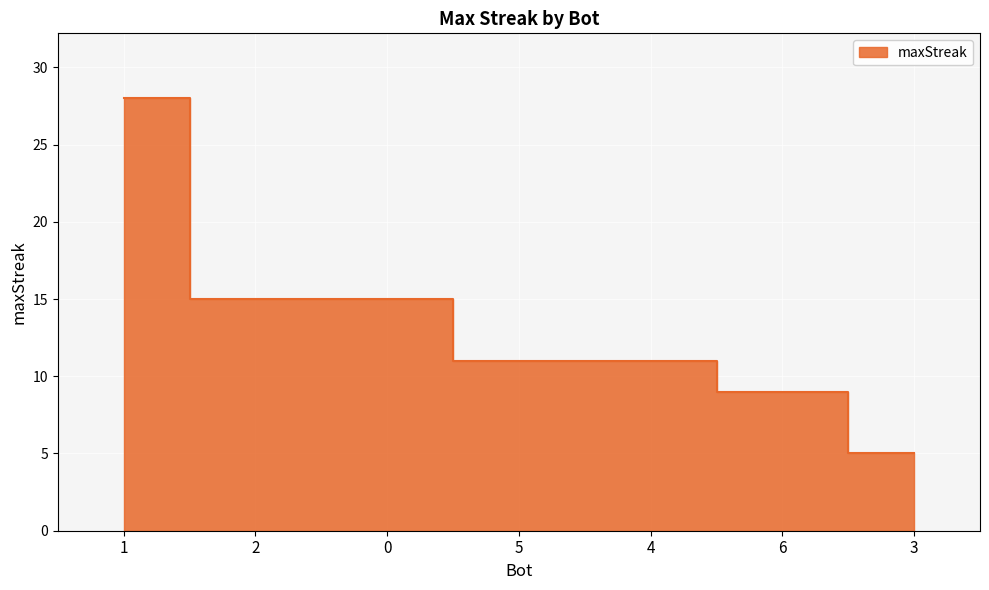

List the labels in order of value, largest first.

1, 2, 0, 5, 4, 6, 3